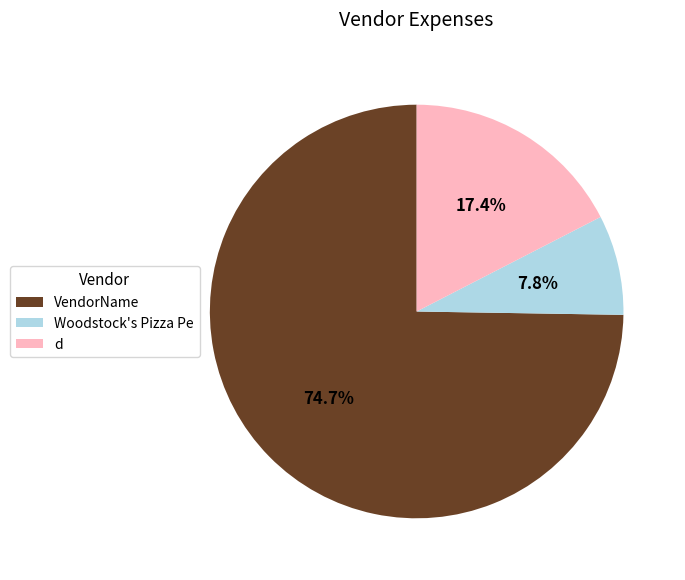

How many slices are in this pie chart?

3